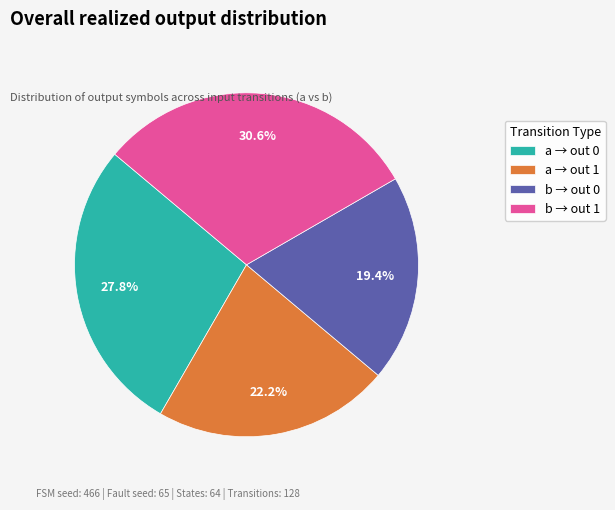

Which has a higher value, b → out 0 or b → out 1?

b → out 1